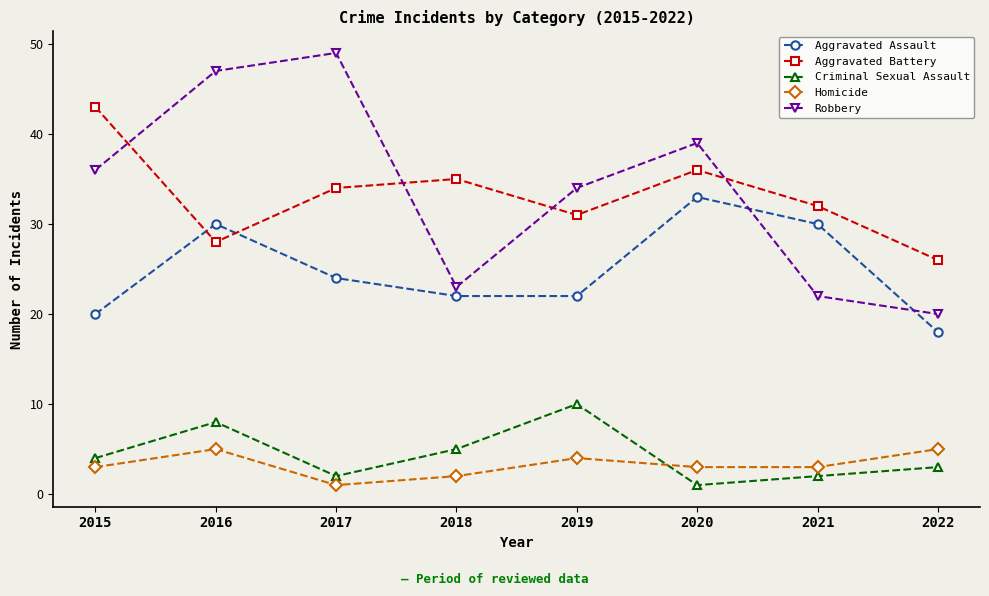

What is the greatest value displayed?

49